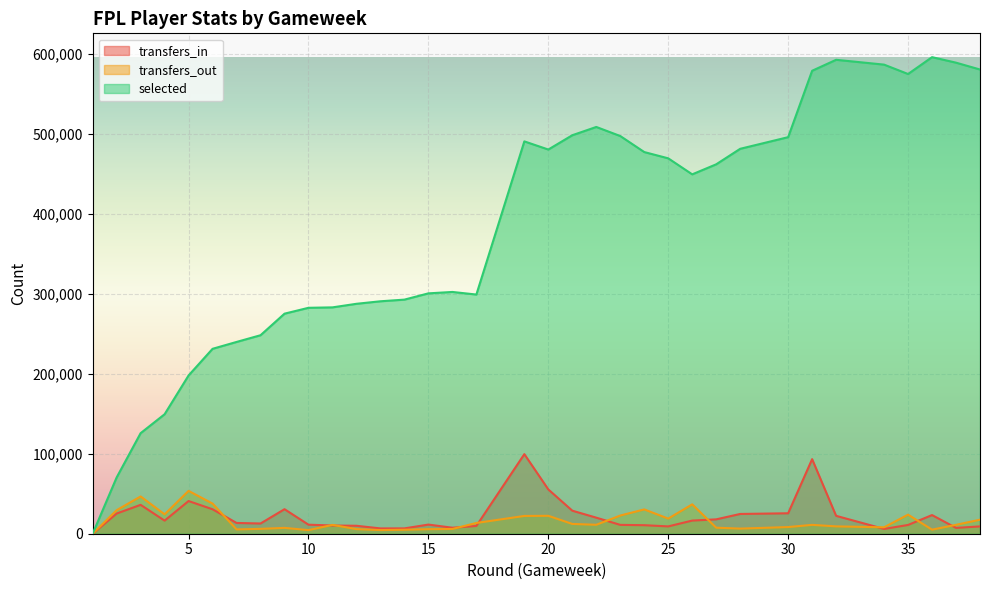

How many interior local peaks does the transfers_in series have?

7